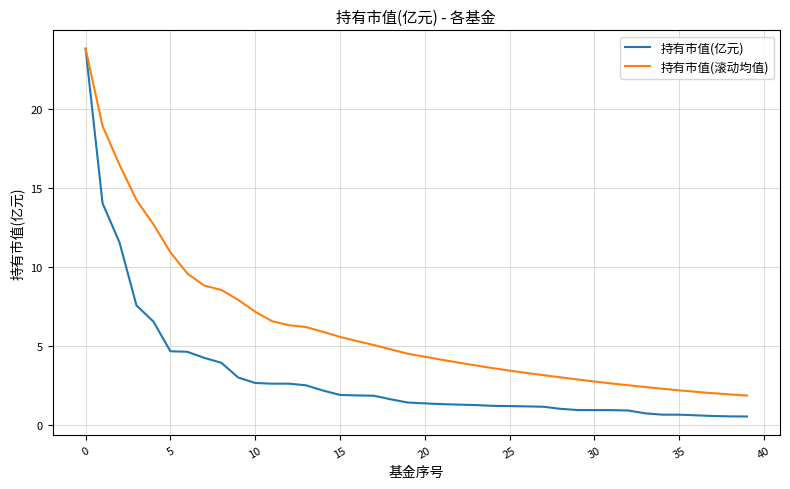

Rank the series by their average value, from highest to lowest.

持有市值(滚动均值), 持有市值(亿元)